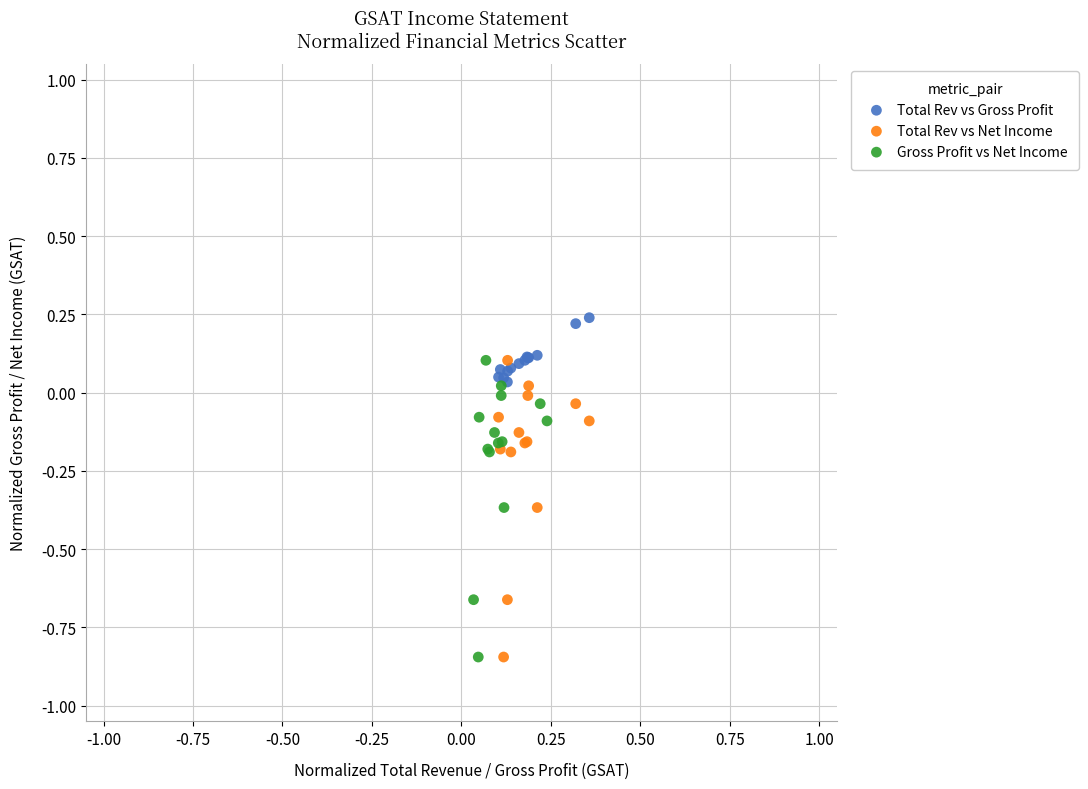

Which series reaches the maximum Y coordinate?

Total Rev vs Gross Profit